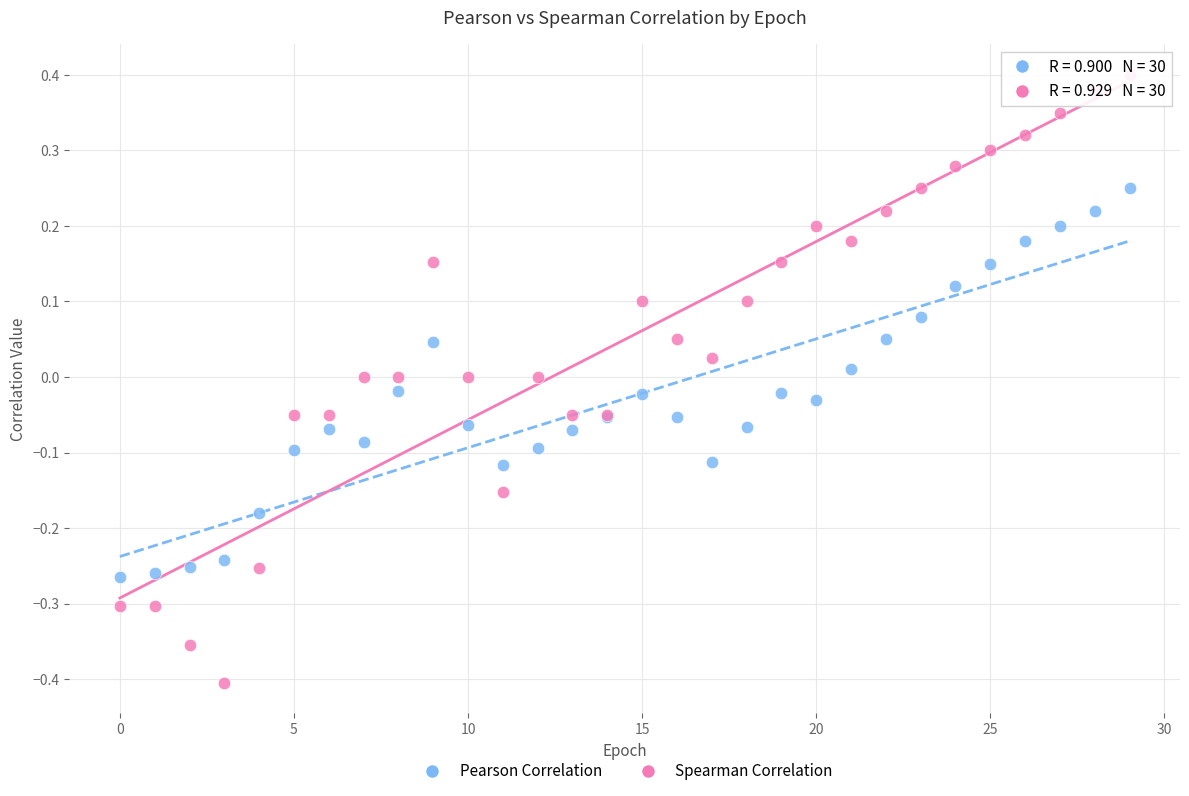

Which series contains the highest Y value?

Spearman Correlation